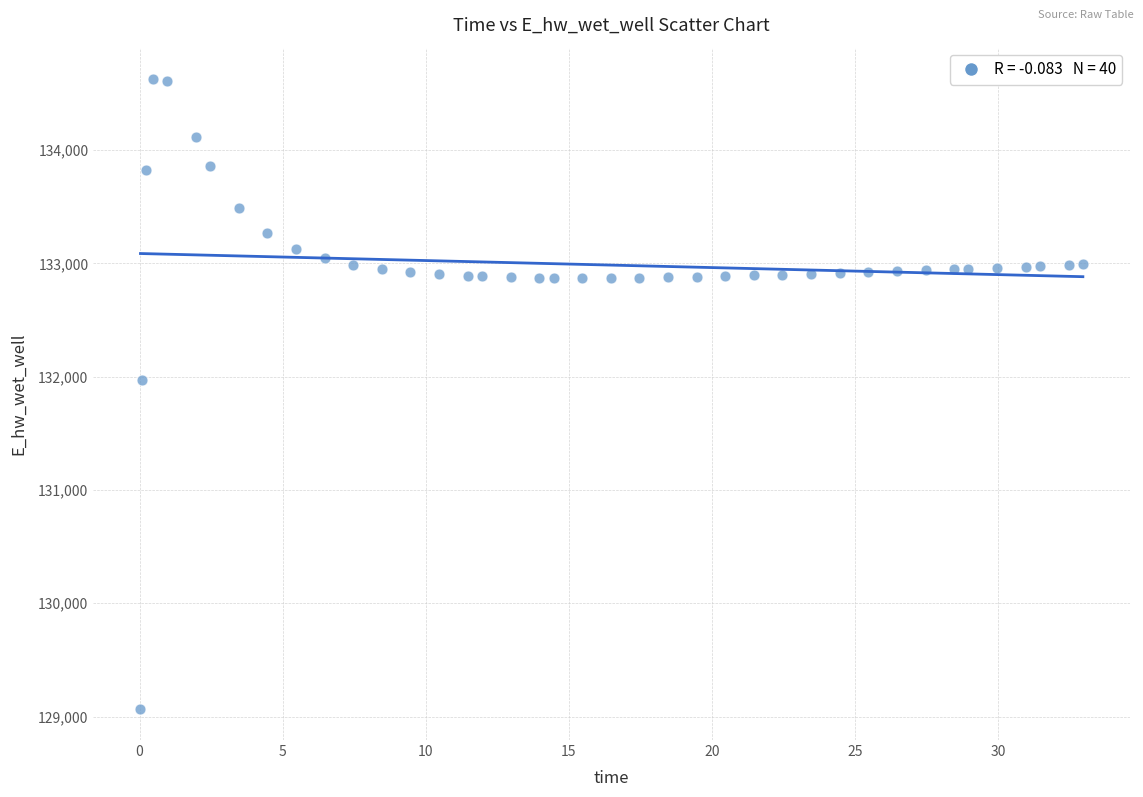

What Y value in the scatter plot is closest to 131848?

131969.7